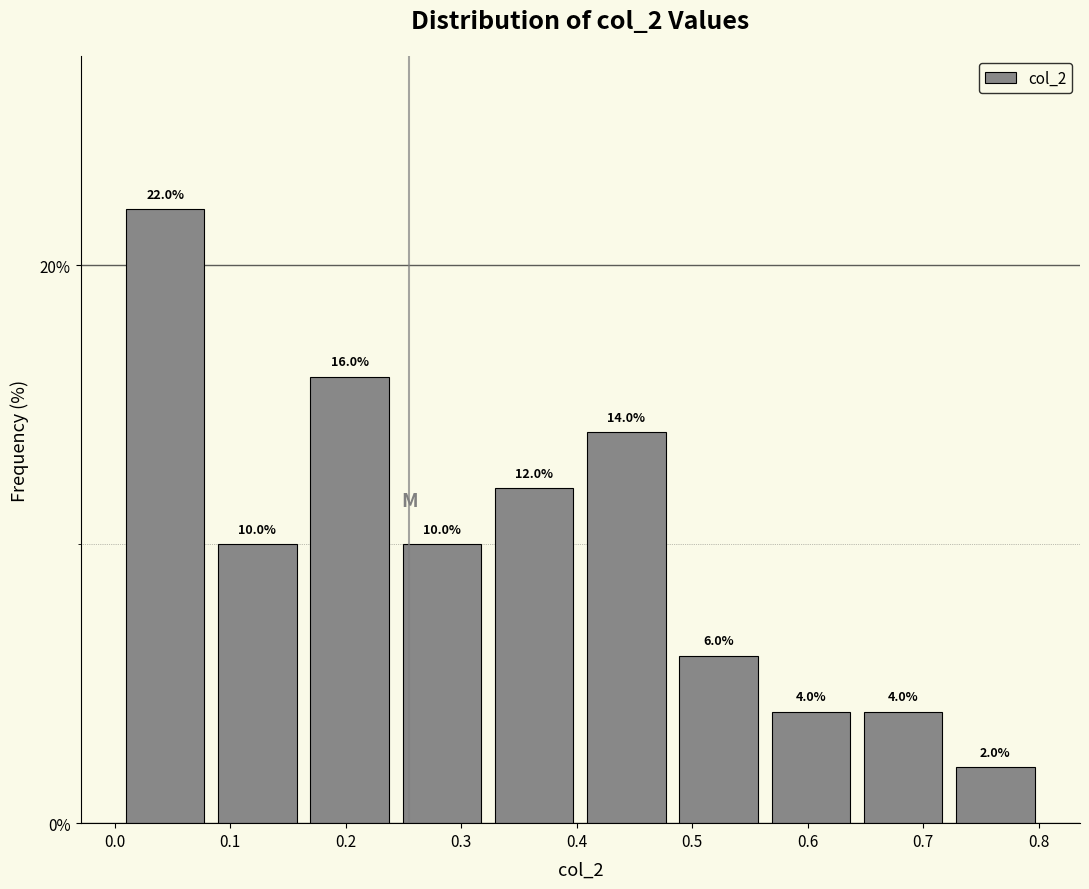

Reading left to right, transcribe this chart: for each bar, give the range it covers on the x-axis and its height. The bar edges are not printed on the chart, so give them approximately, as read against the axis.

0.00 to 0.08: 22.0
0.08 to 0.16: 10.0
0.16 to 0.24: 16.0
0.24 to 0.32: 10.0
0.32 to 0.40: 12.0
0.40 to 0.48: 14.0
0.48 to 0.56: 6.0
0.56 to 0.64: 4.0
0.64 to 0.72: 4.0
0.72 to 0.80: 2.0